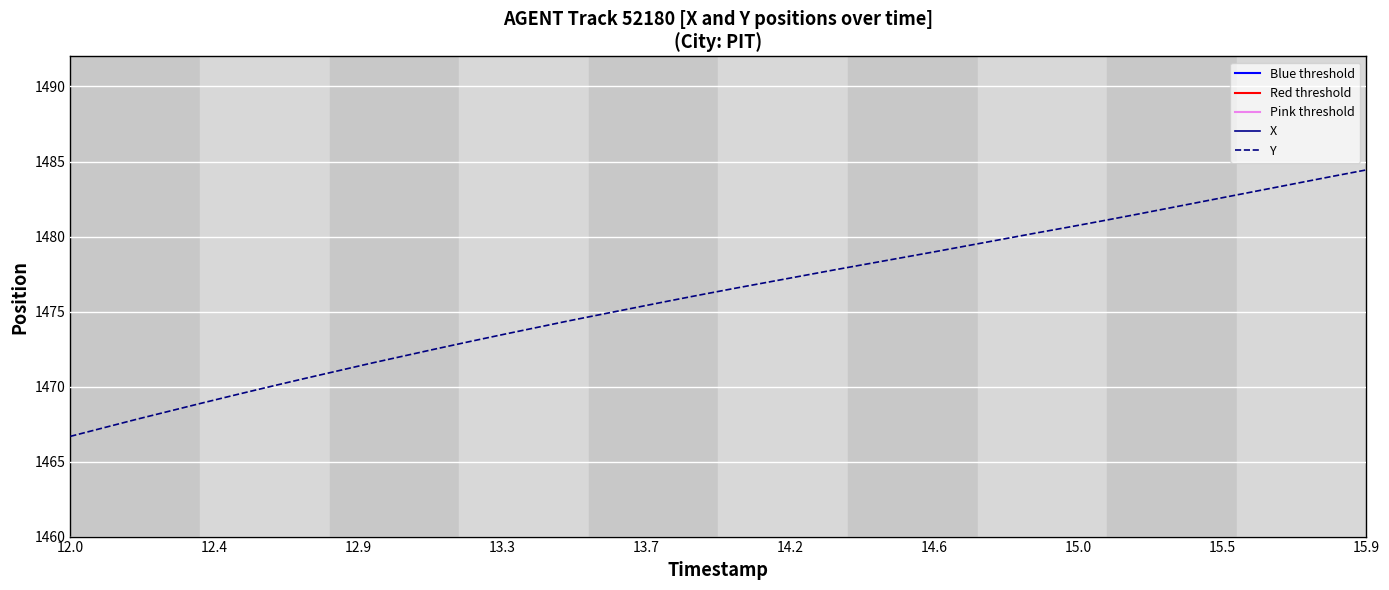

What is the sum of all Y values?

59041.7